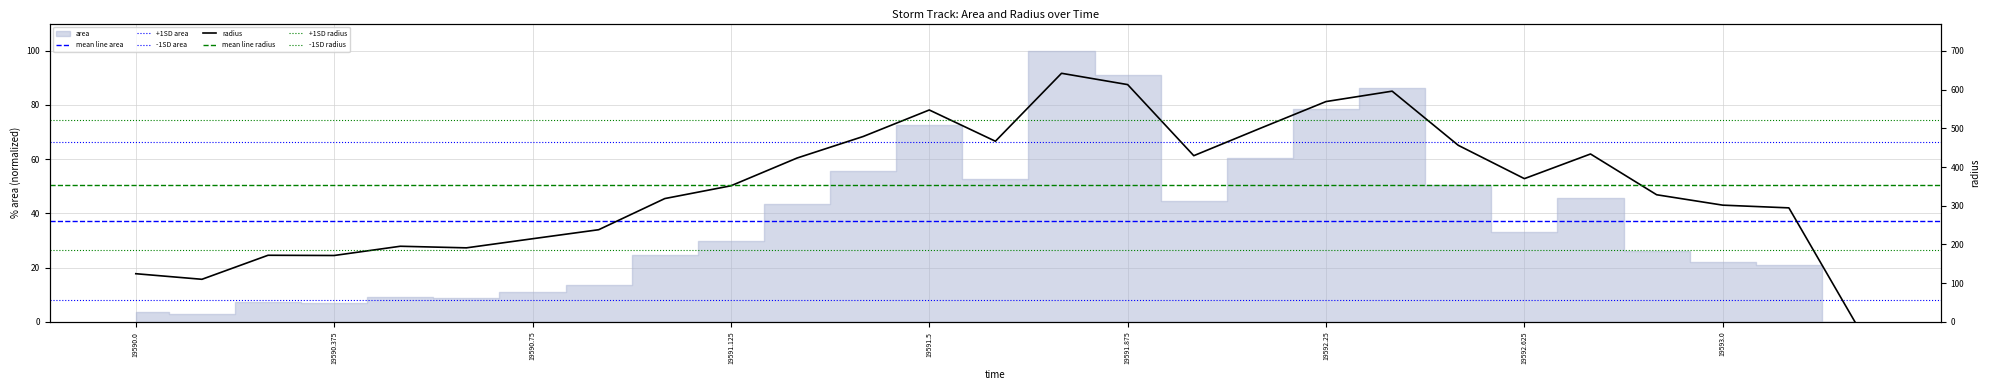

At which category does the data reach its first local valley?

19590.125